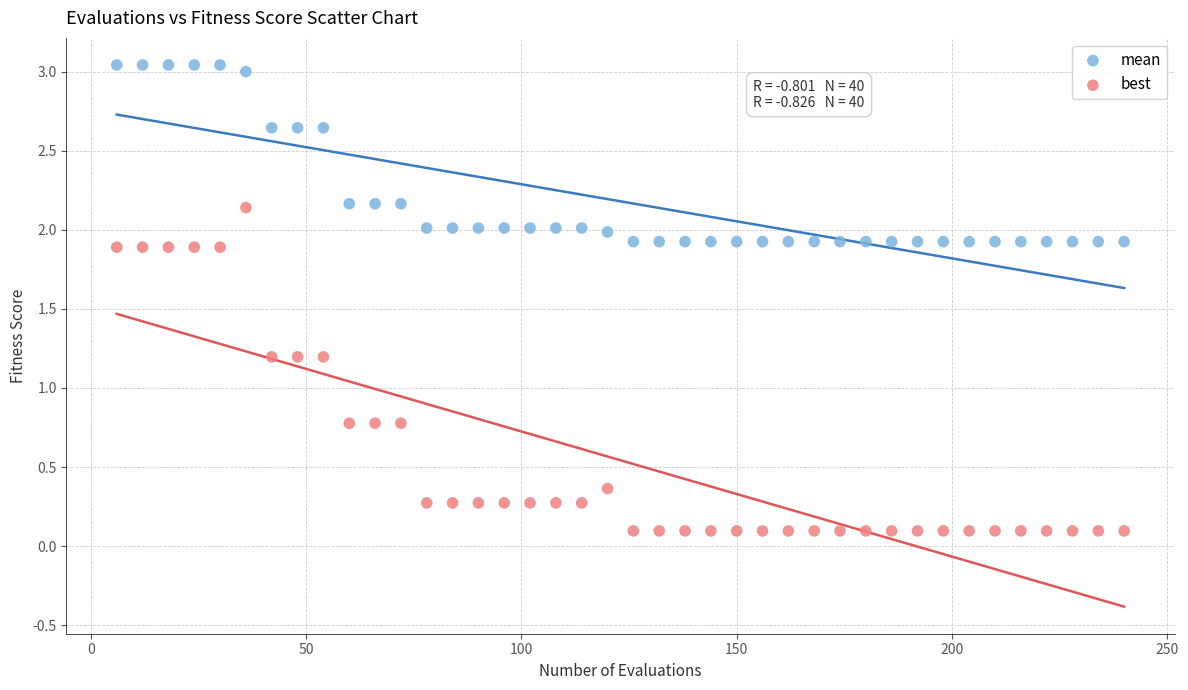

What are all the series names shown in the legend?

mean, best